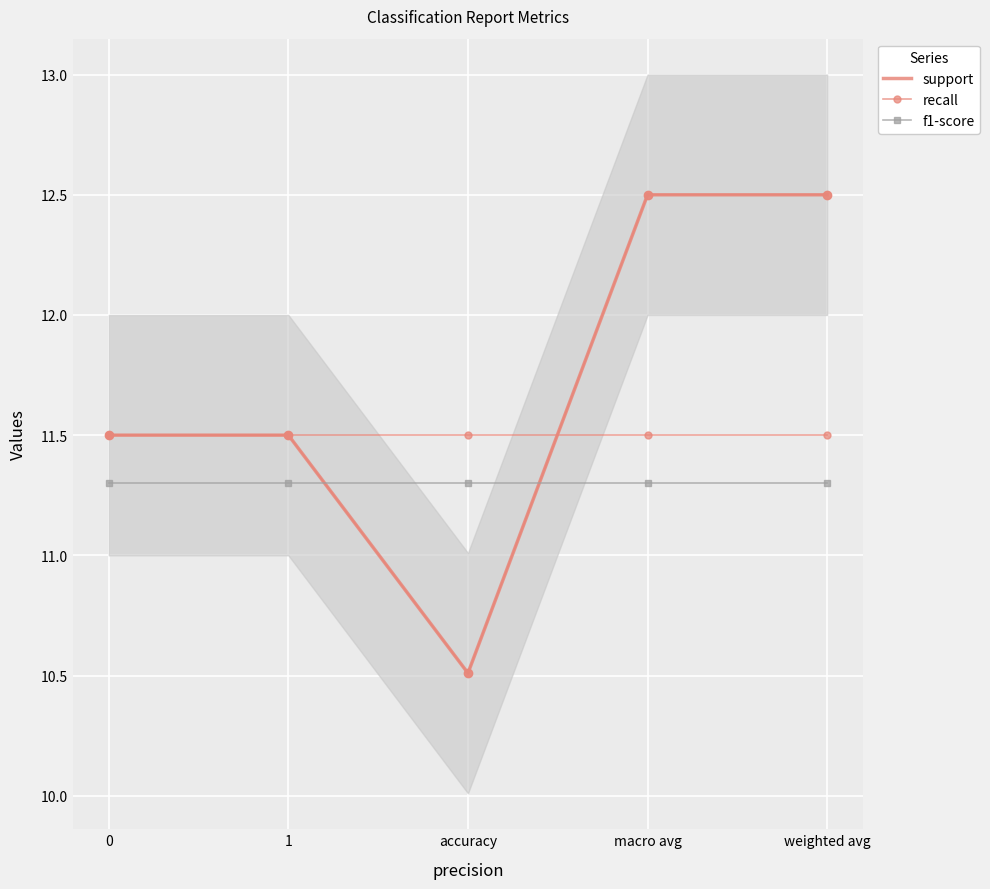

Rank the series at macro avg from lowest to highest value.

f1-score, recall, support